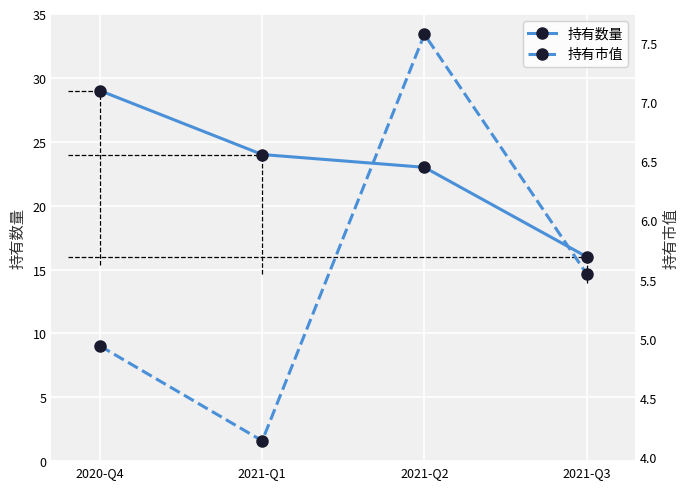

Between 2021-Q2 and 2021-Q3, which series saw the biggest shift?

持有数量